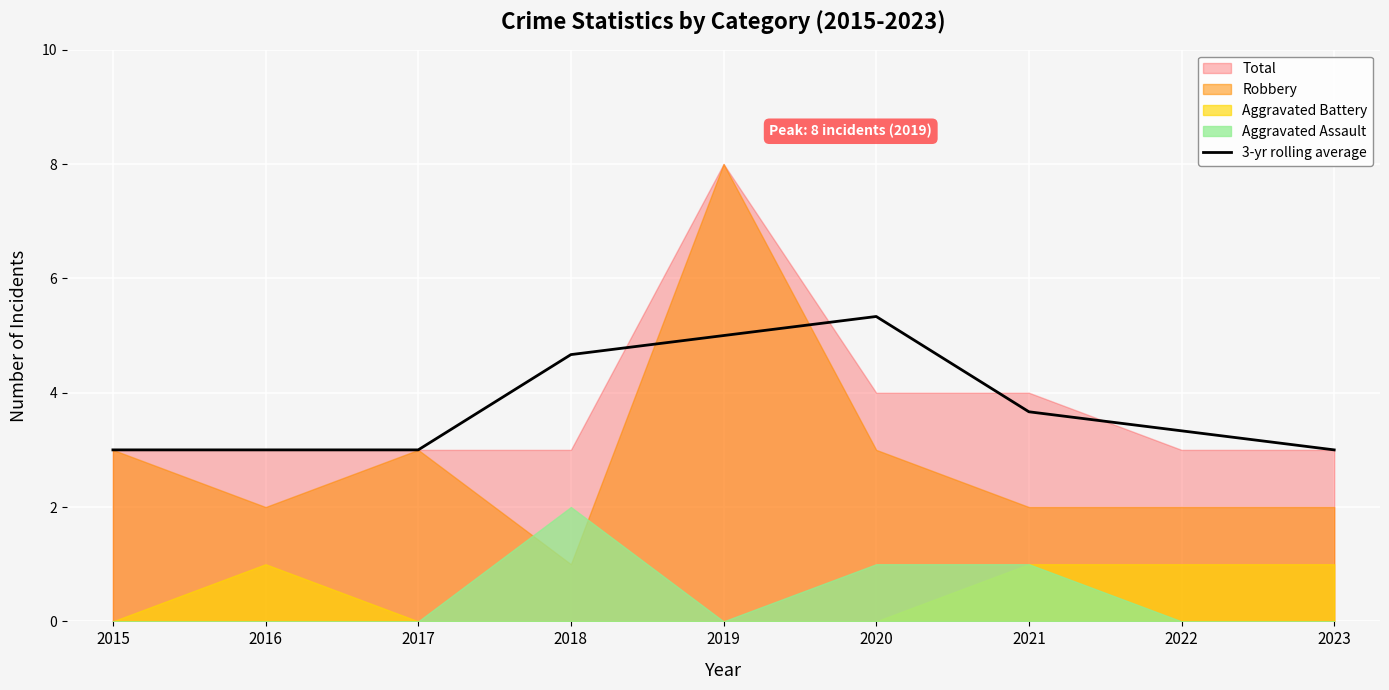

Reading left to right, what are all the values shown in this chart?

3.0	3.0	3.0	4.7	5.0	5.3	3.7	3.3	3.0